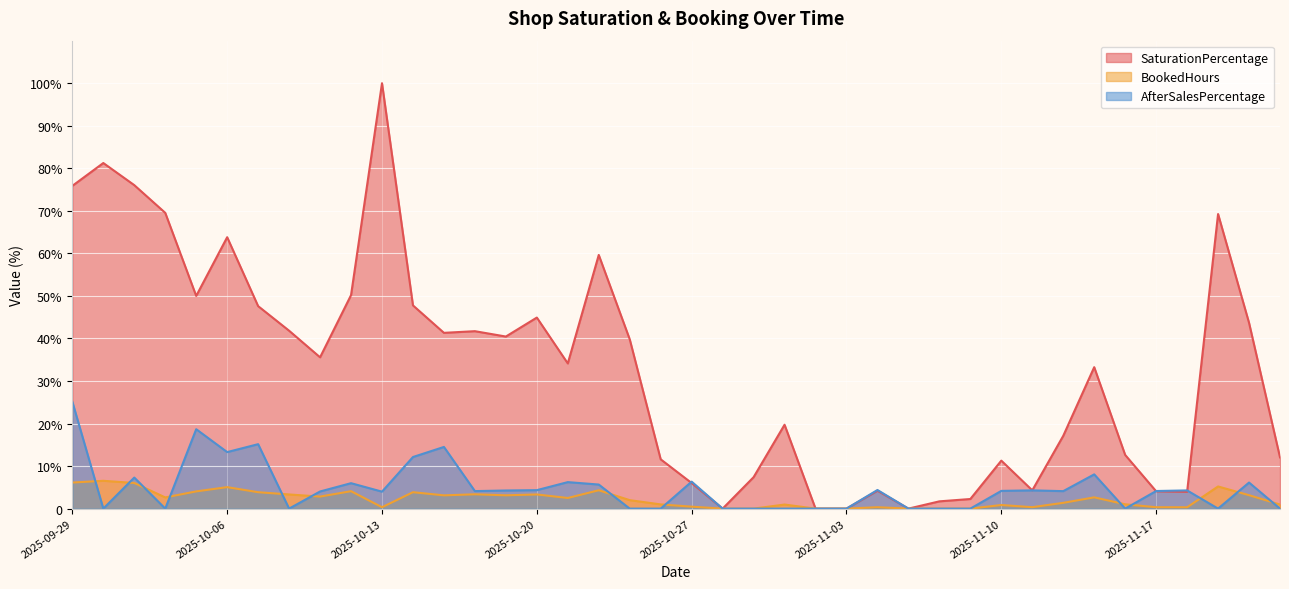

How many intersections are there between SaturationPercentage and AfterSalesPercentage?

3